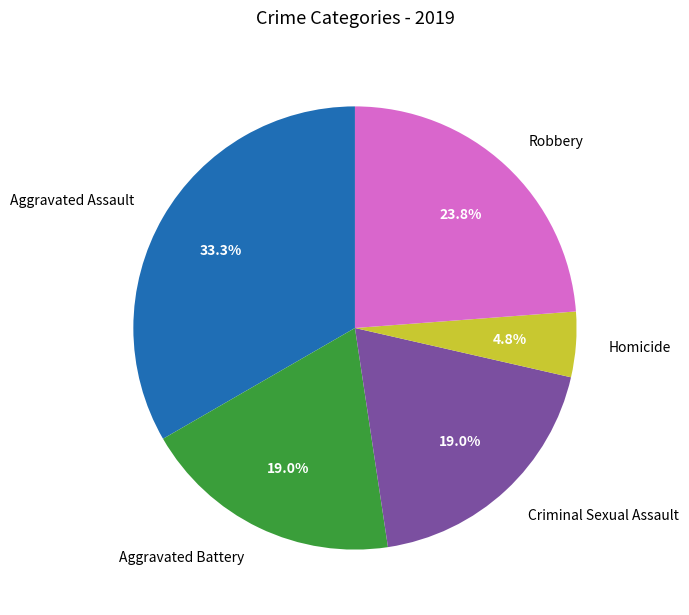

Count the number of slices in the pie.

5